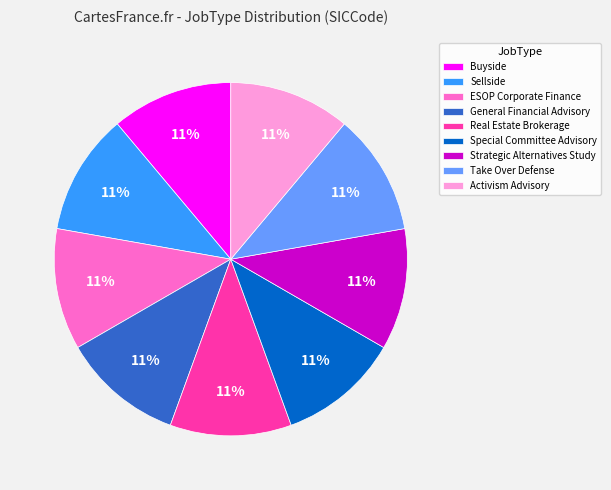

Approximately how many times larger is the value at Activism Advisory compared to Strategic Alternatives Study?

1.0